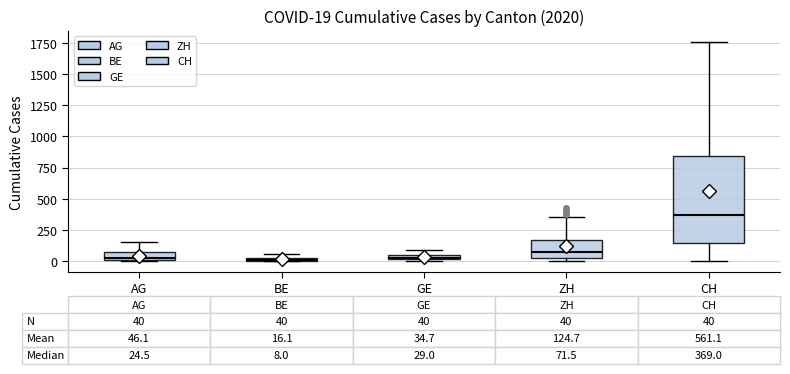

Which box's median line is the highest?

CH